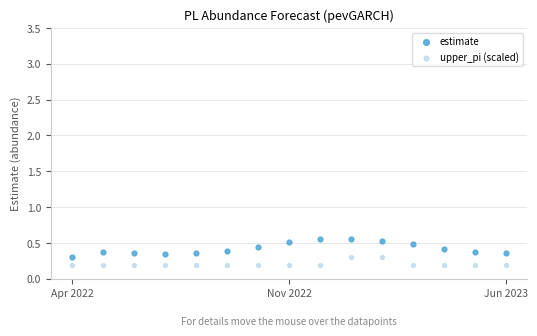

What are all the series names shown in the legend?

estimate, upper_pi (scaled)